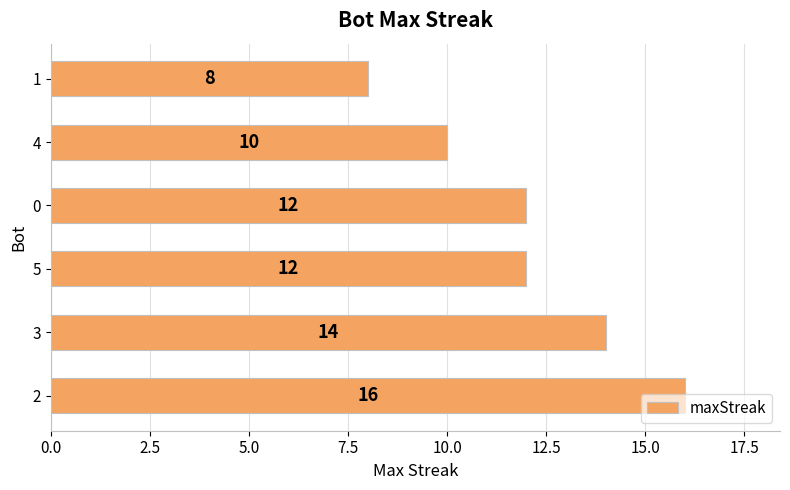

What is the minimum value shown in the chart?

8